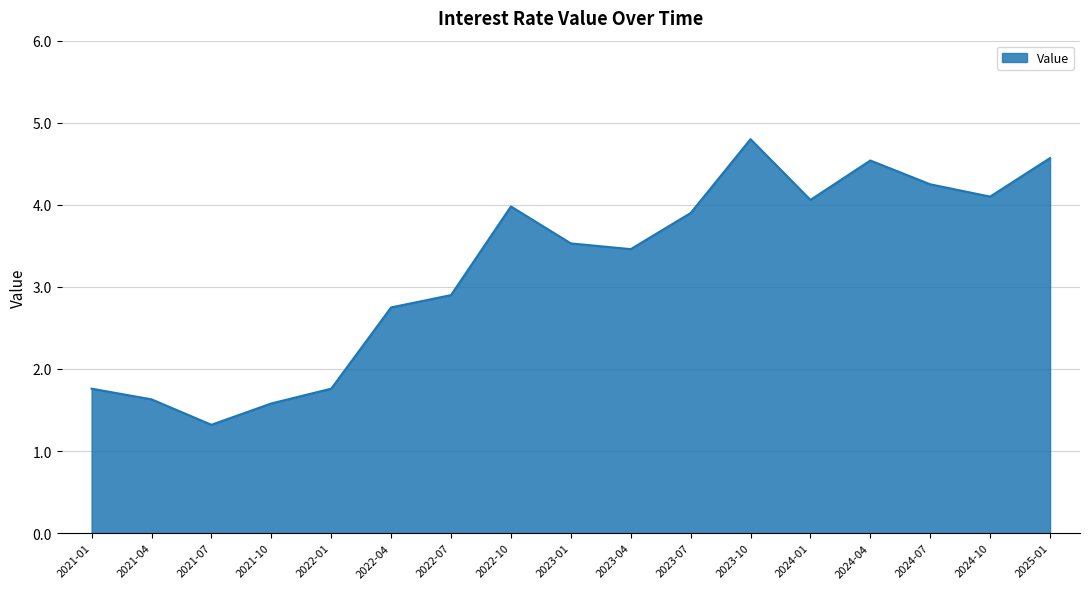

Where is the first local minimum?

2021-07